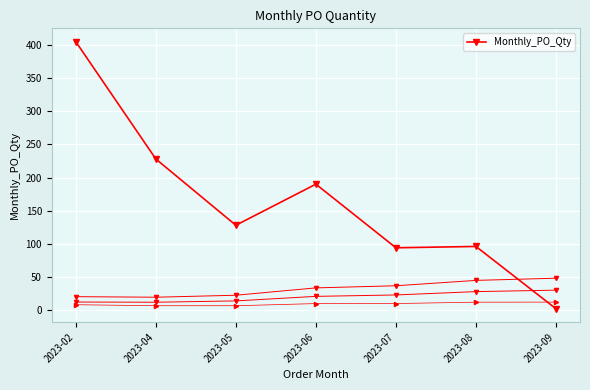

What is the value of the 7th point from the left?

2